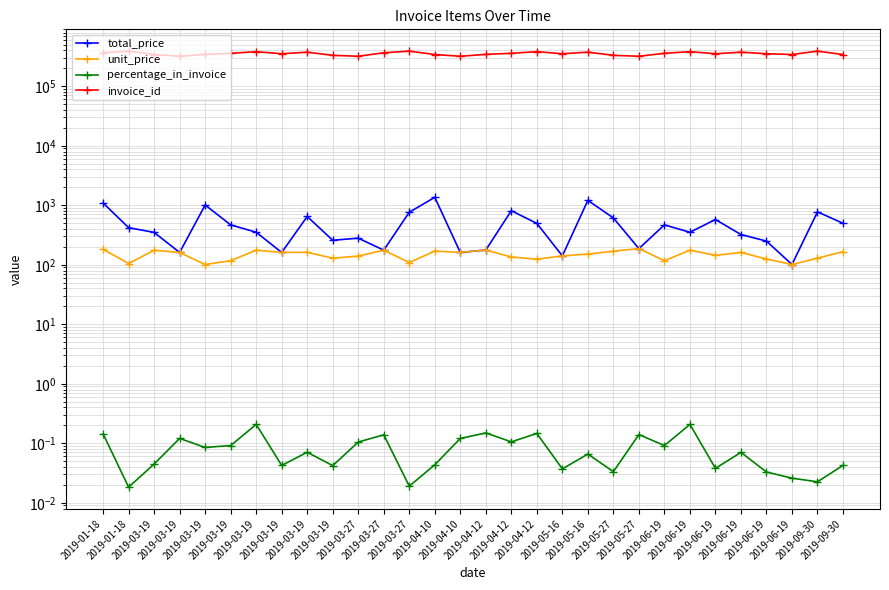

Reading right to left, transcribe all the data shown in this chart.

total_price: 2019-09-30=498.0	2019-09-30=774.0	2019-06-19=101.0	2019-06-19=250.0	2019-06-19=322.0	2019-06-19=576.0	2019-06-19=352.0	2019-06-19=468.0	2019-05-27=187.0	2019-05-27=612.0	2019-05-16=1208.0	2019-05-16=141.0	2019-04-12=496.0	2019-04-12=810.0	2019-04-12=177.0	2019-04-10=161.0	2019-04-10=1360.0	2019-03-27=763.0	2019-03-27=176.0	2019-03-27=280.0	2019-03-19=258.0	2019-03-19=648.0	2019-03-19=161.0	2019-03-19=352.0	2019-03-19=468.0	2019-03-19=1010.0	2019-03-19=161.0	2019-03-19=350.0	2019-01-18=420.0	2019-01-18=1092.0
unit_price: 2019-09-30=166.0	2019-09-30=129.0	2019-06-19=101.0	2019-06-19=125.0	2019-06-19=161.0	2019-06-19=144.0	2019-06-19=176.0	2019-06-19=117.0	2019-05-27=187.0	2019-05-27=169.0	2019-05-16=151.0	2019-05-16=141.0	2019-04-12=124.0	2019-04-12=135.0	2019-04-12=177.0	2019-04-10=161.0	2019-04-10=170.0	2019-03-27=109.0	2019-03-27=176.0	2019-03-27=140.0	2019-03-19=129.0	2019-03-19=162.0	2019-03-19=161.0	2019-03-19=176.0	2019-03-19=117.0	2019-03-19=101.0	2019-03-19=161.0	2019-03-19=175.0	2019-01-18=105.0	2019-01-18=182.0
percentage_in_invoice: 2019-09-30=0.0	2019-09-30=0.0	2019-06-19=0.0	2019-06-19=0.0	2019-06-19=0.1	2019-06-19=0.0	2019-06-19=0.2	2019-06-19=0.1	2019-05-27=0.1	2019-05-27=0.0	2019-05-16=0.1	2019-05-16=0.0	2019-04-12=0.1	2019-04-12=0.1	2019-04-12=0.1	2019-04-10=0.1	2019-04-10=0.0	2019-03-27=0.0	2019-03-27=0.1	2019-03-27=0.1	2019-03-19=0.0	2019-03-19=0.1	2019-03-19=0.0	2019-03-19=0.2	2019-03-19=0.1	2019-03-19=0.1	2019-03-19=0.1	2019-03-19=0.0	2019-01-18=0.0	2019-01-18=0.1
invoice_id: 2019-09-30=341762.0	2019-09-30=389528.0	2019-06-19=341762.0	2019-06-19=352391.0	2019-06-19=374089.0	2019-06-19=352391.0	2019-06-19=381281.0	2019-06-19=358095.0	2019-05-27=319405.0	2019-05-27=331193.0	2019-05-16=374089.0	2019-05-16=352391.0	2019-04-12=381281.0	2019-04-12=358095.0	2019-04-12=343695.0	2019-04-10=319405.0	2019-04-10=341762.0	2019-03-27=389528.0	2019-03-27=365371.0	2019-03-27=319405.0	2019-03-19=331193.0	2019-03-19=374089.0	2019-03-19=352391.0	2019-03-19=381281.0	2019-03-19=358095.0	2019-03-19=343695.0	2019-03-19=319405.0	2019-03-19=341762.0	2019-01-18=389528.0	2019-01-18=365371.0